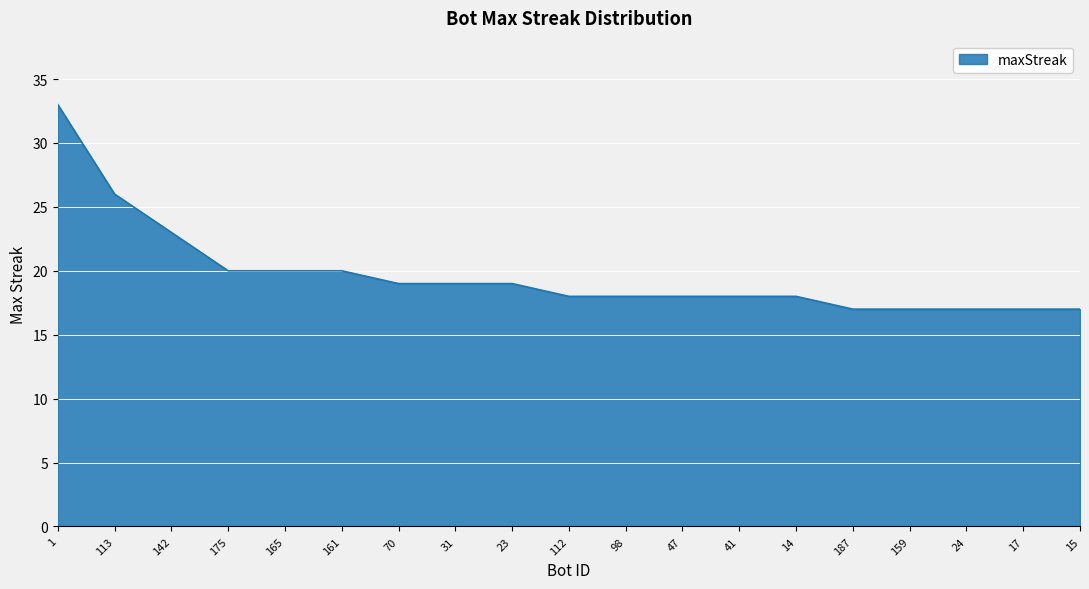

What is the smallest value displayed?

17